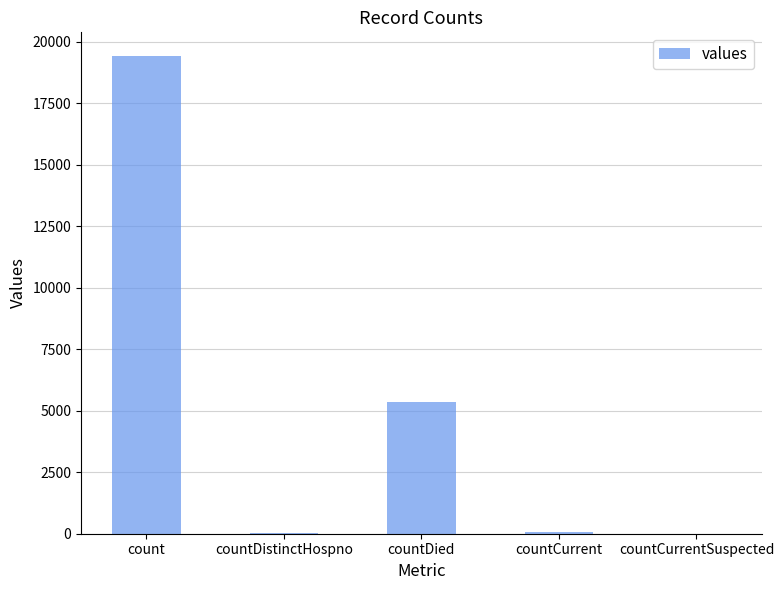

Where is the data nearest to the value 9710?

countDied